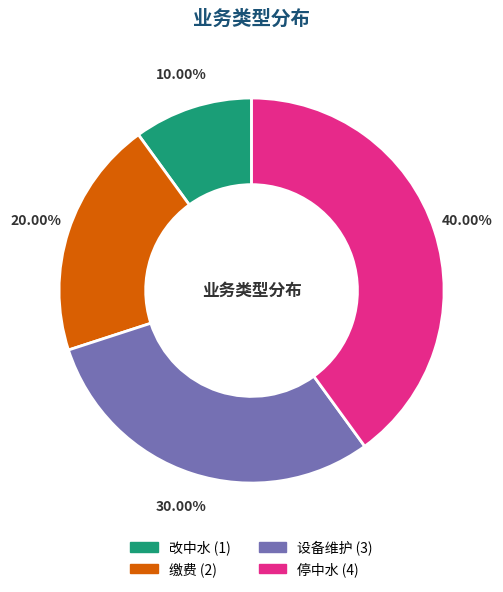

Does 停中水 represent more than half of the total?

No